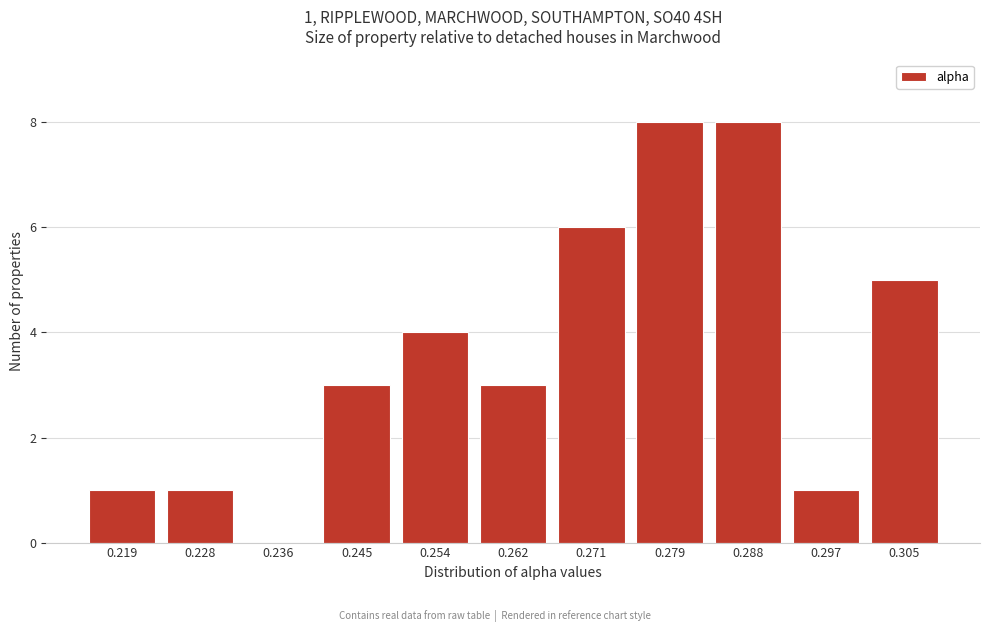

Reading left to right, extract all data points from this chart.

0.219=1	0.228=1	0.236=0	0.245=3	0.254=4	0.262=3	0.271=6	0.279=8	0.288=8	0.297=1	0.305=5